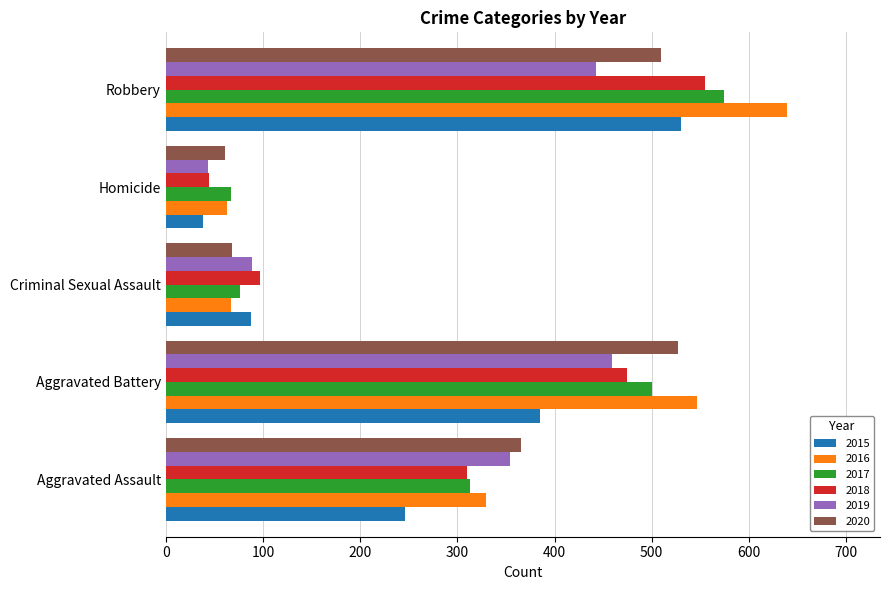

What value does the 2015 series have at Aggravated Assault?

246